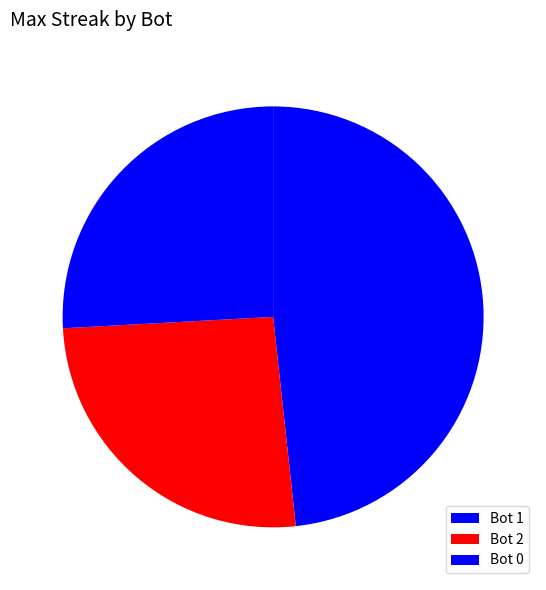

What is the largest slice in the pie chart?

Bot 1